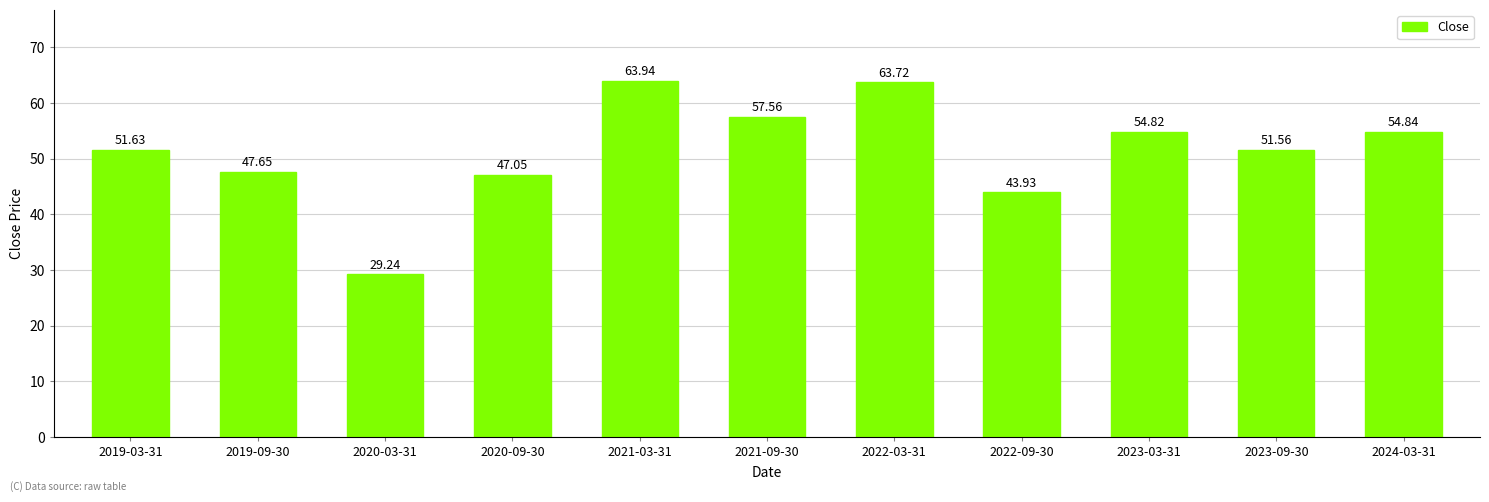

Approximately how many times larger is the value at 2019-03-31 compared to 2022-09-30?

1.2